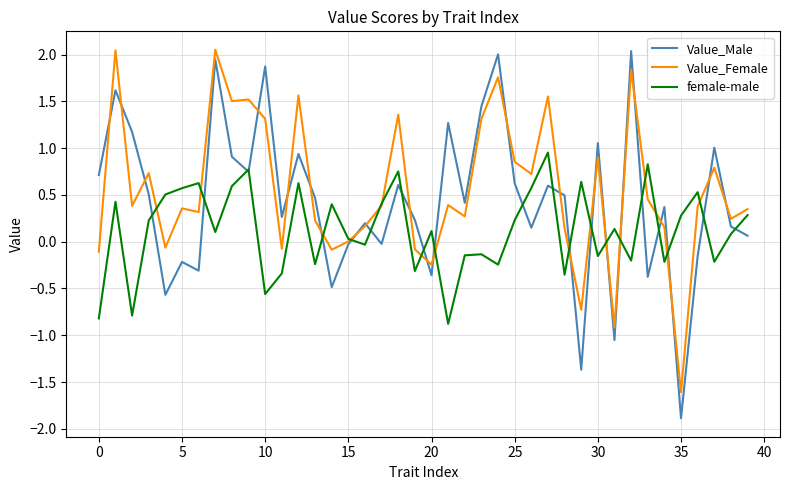

Which series has the widest spread of values?

Value_Male